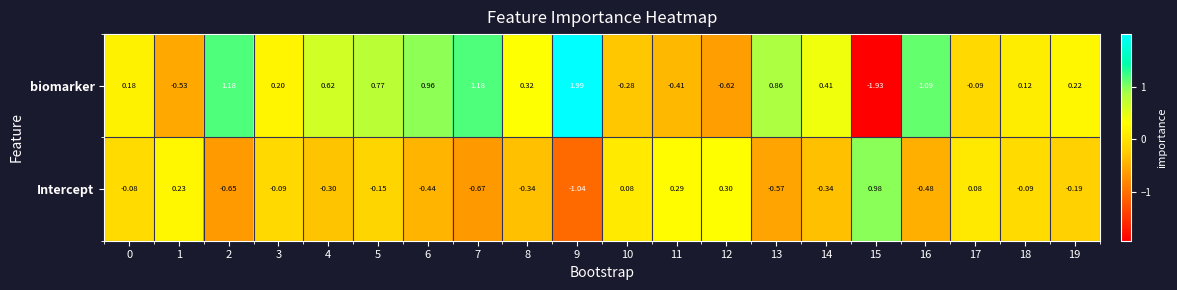

Is the value of Intercept at 12 greater than the value of biomarker at 2?

No